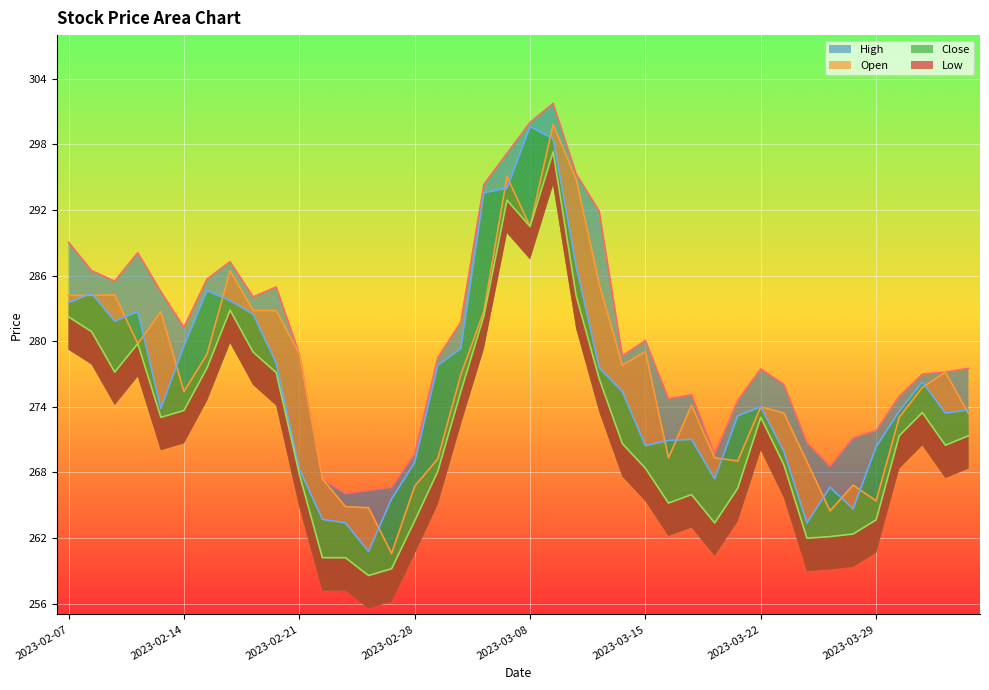

Which has a higher value, 2023-03-31 or 2023-02-22?

2023-03-31